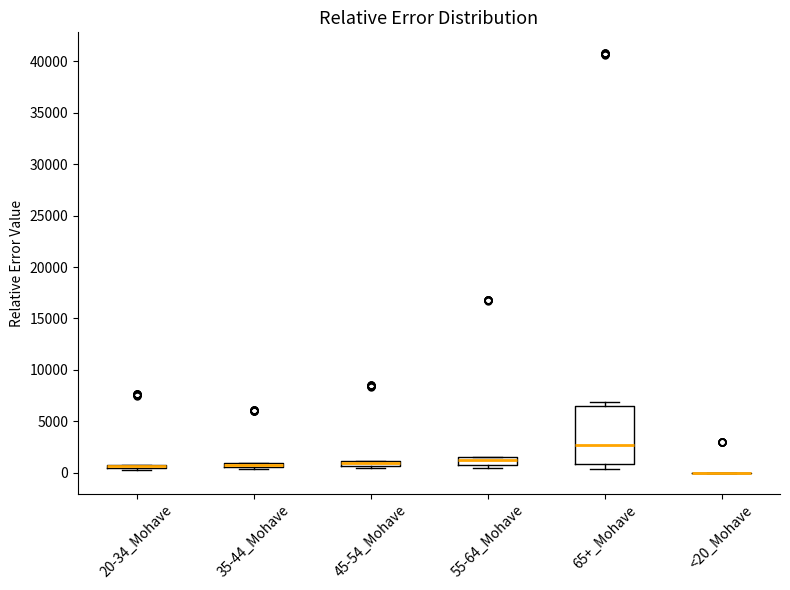

Which box is the tallest, from its lower edge to its upper edge?

65+_Mohave